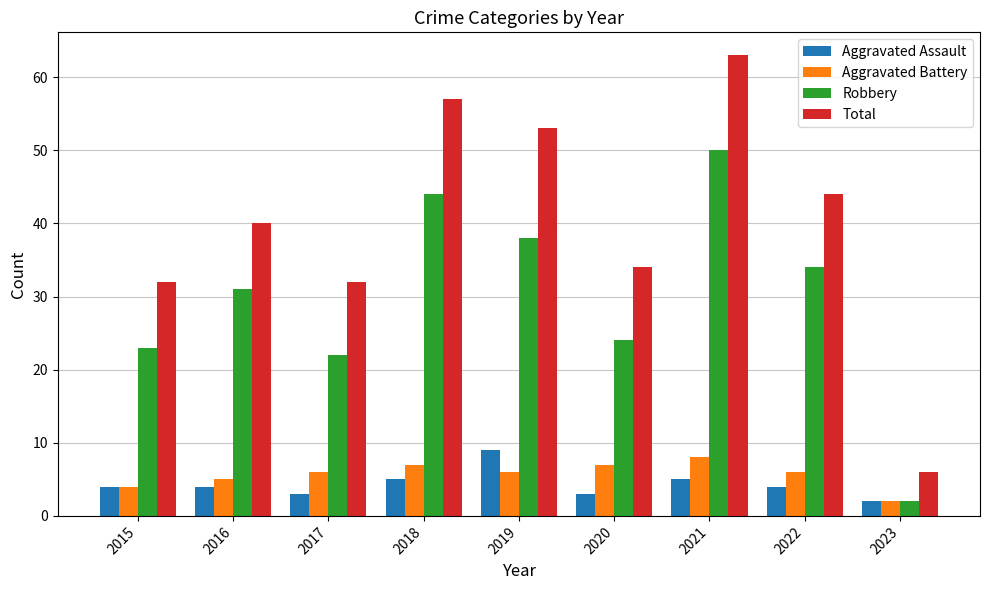

What is the average value of the Robbery series?

30